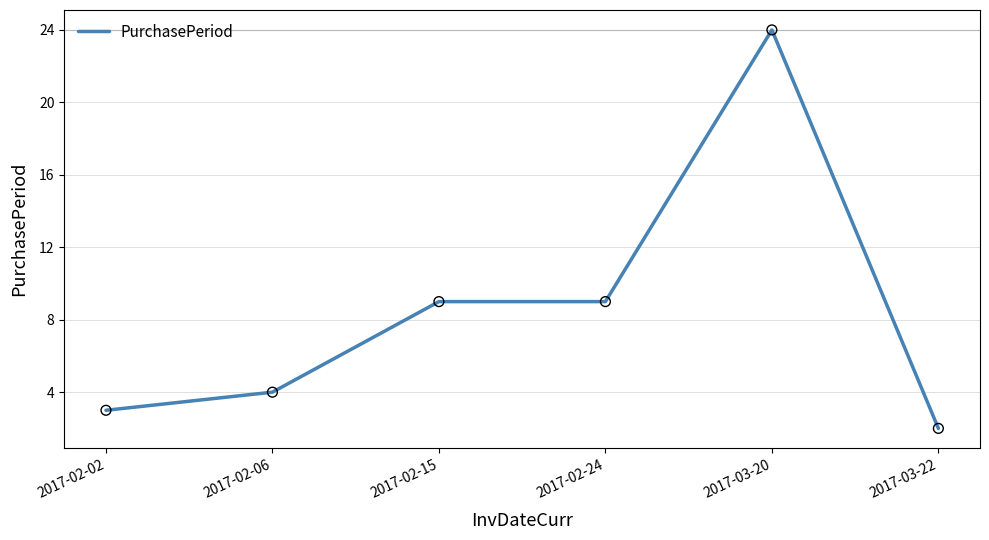

What is the change in value from 2017-02-06 to 2017-03-22?

-2